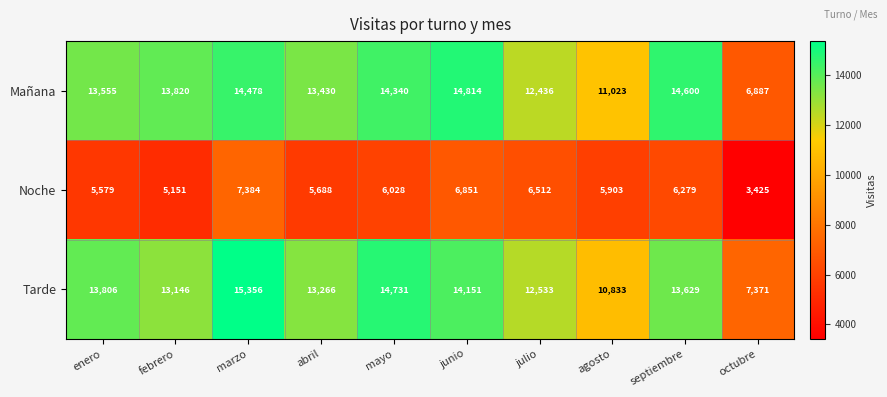

At which label is Tarde closest to 11363?

agosto